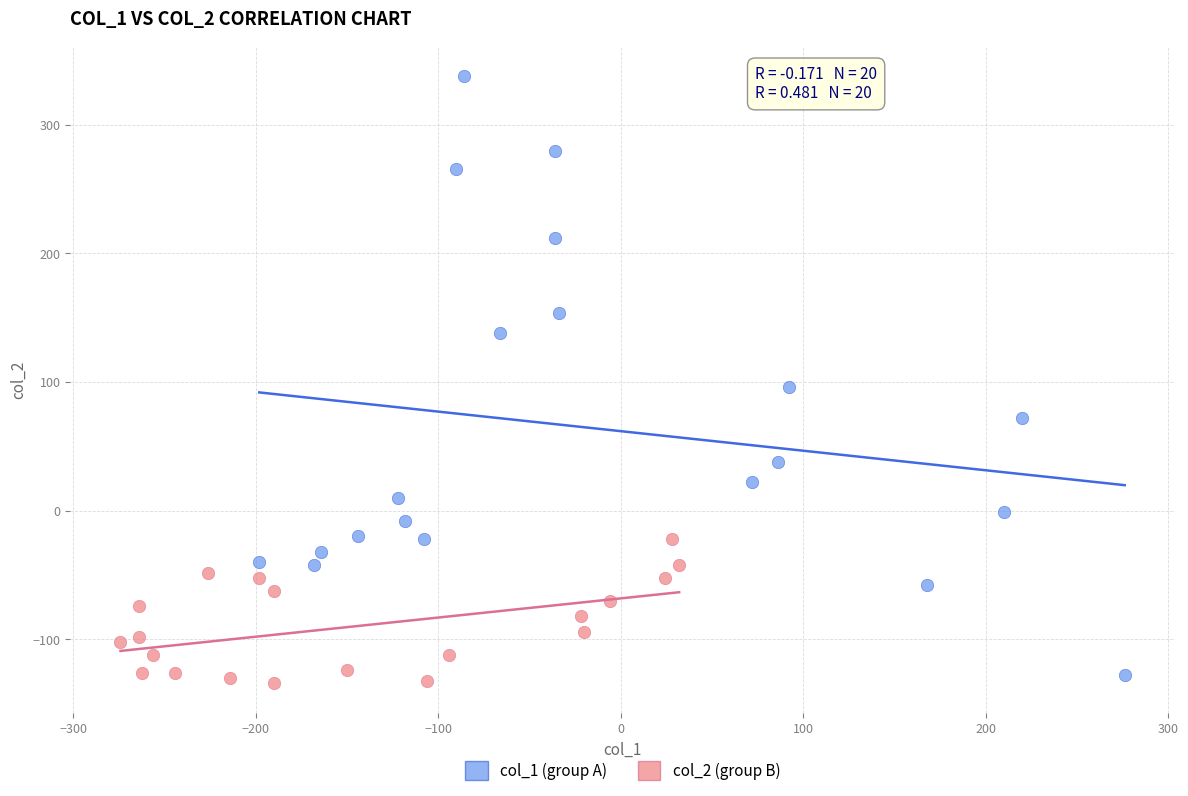

What are all the series names shown in the legend?

col_1 (group A), col_2 (group B)